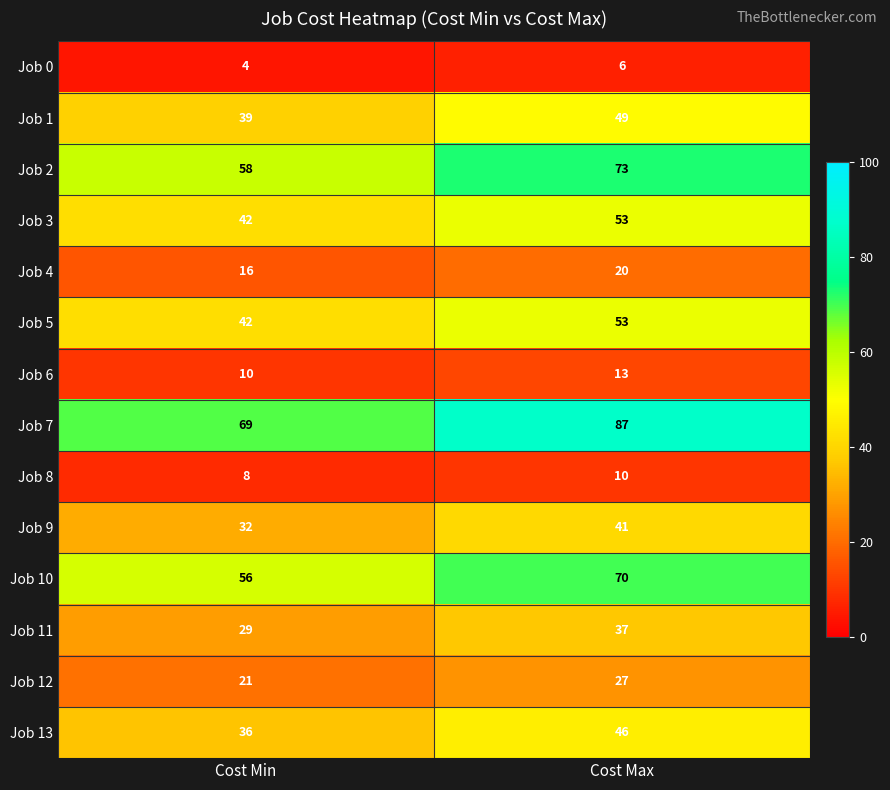

Reading left to right, list all the values displayed in this chart.

Job 0: 4	6
Job 1: 39	49
Job 2: 58	73
Job 3: 42	53
Job 4: 16	20
Job 5: 42	53
Job 6: 10	13
Job 7: 69	87
Job 8: 8	10
Job 9: 32	41
Job 10: 56	70
Job 11: 29	37
Job 12: 21	27
Job 13: 36	46